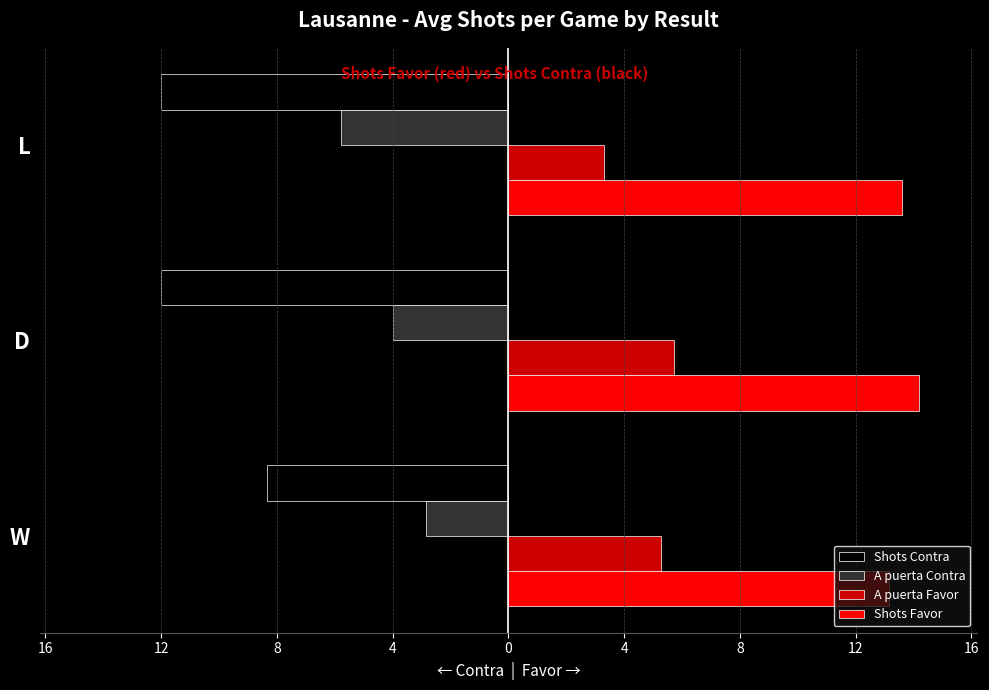

Rank the series by their maximum value, from highest to lowest.

Shots Favor, A puerta Favor, A puerta Contra, Shots Contra